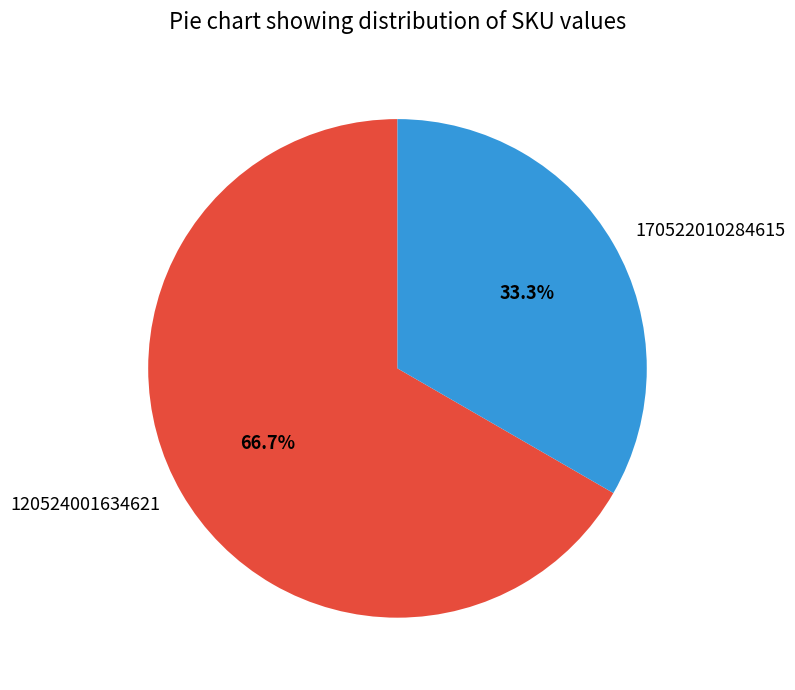

What is the ratio of the value at 120524001634621 to the value at 170522010284615?

2.0